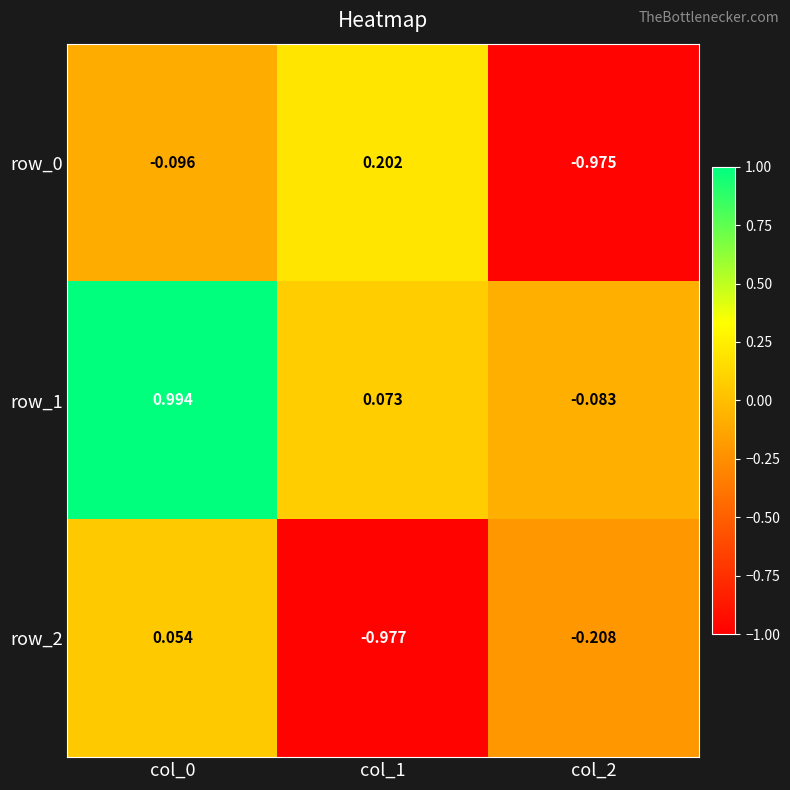

Count the number of categories in the chart.

3